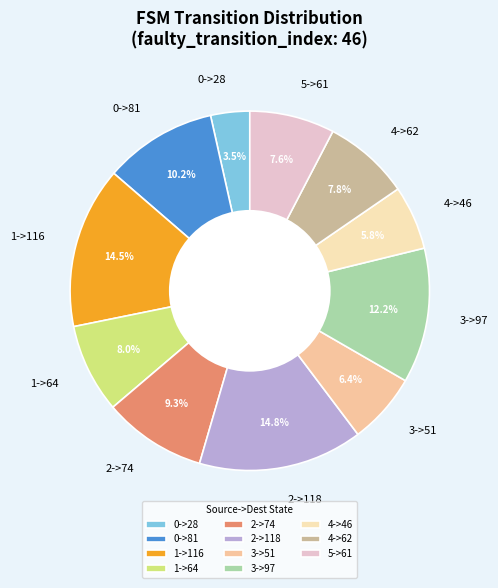

To the nearest percent, what percentage of the pie is 4->46?

6%